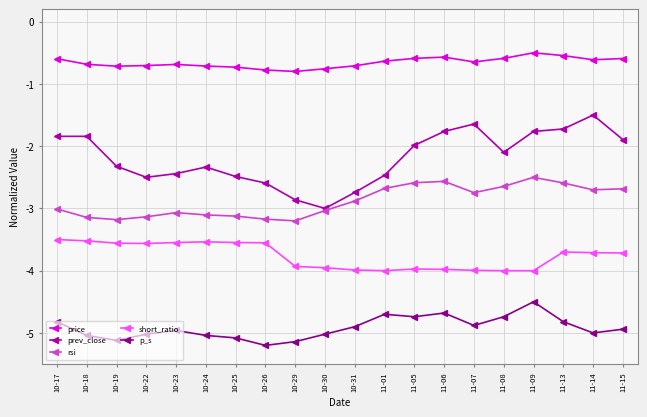

List the series in order of their overall mean, lowest first.

p_s, short_ratio, rsi, prev_close, price